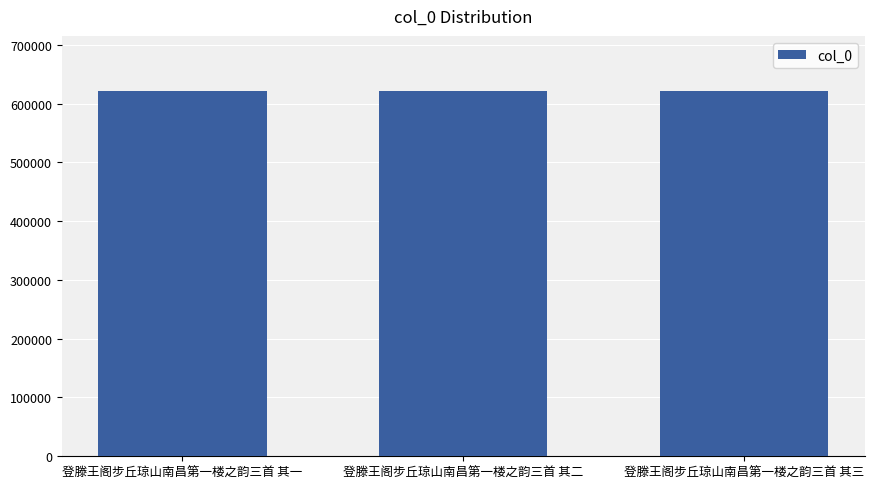

What is the ratio of the value at 登滕王阁步丘琼山南昌第一楼之韵三首 其三 to the value at 登滕王阁步丘琼山南昌第一楼之韵三首 其二?

1.0